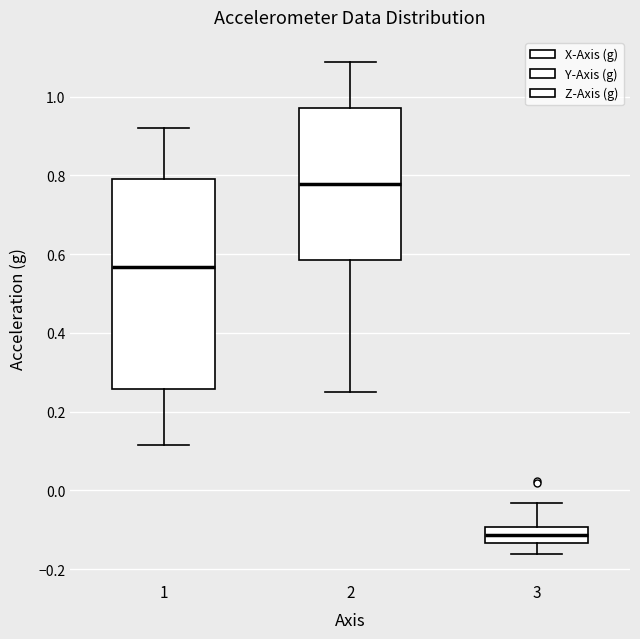

Where does the lower whisker of the box at x = 1 end on the y-axis? The values are not printed on the chart, so give them approximately, as read against the axis.

0.12